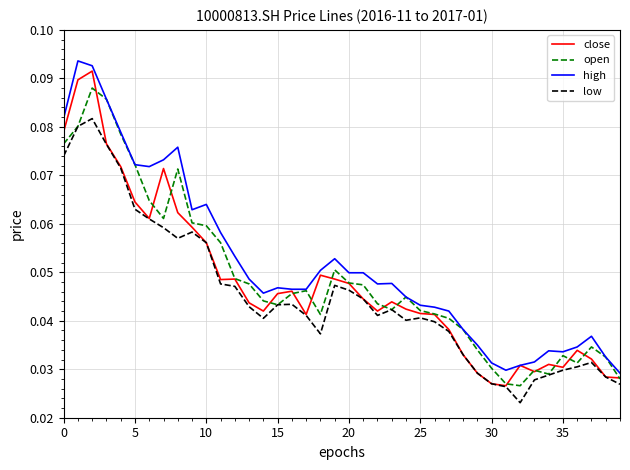

True or false: low and high intersect in this chart.

False